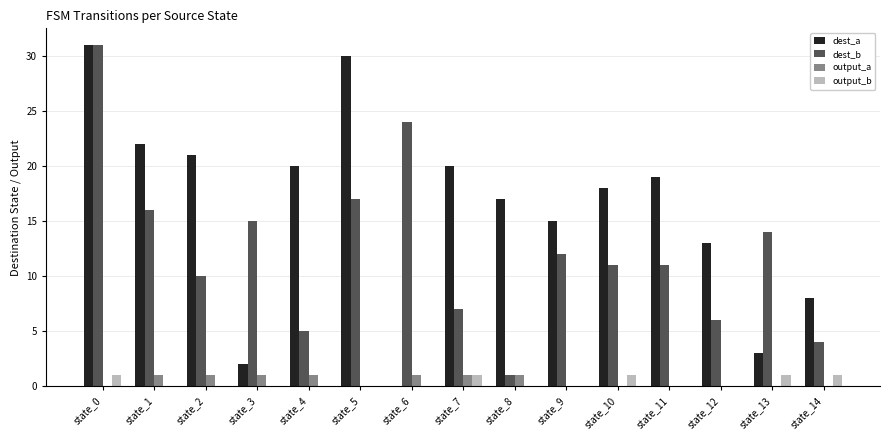

Is it true that output_a equals -1 at state_14?

False